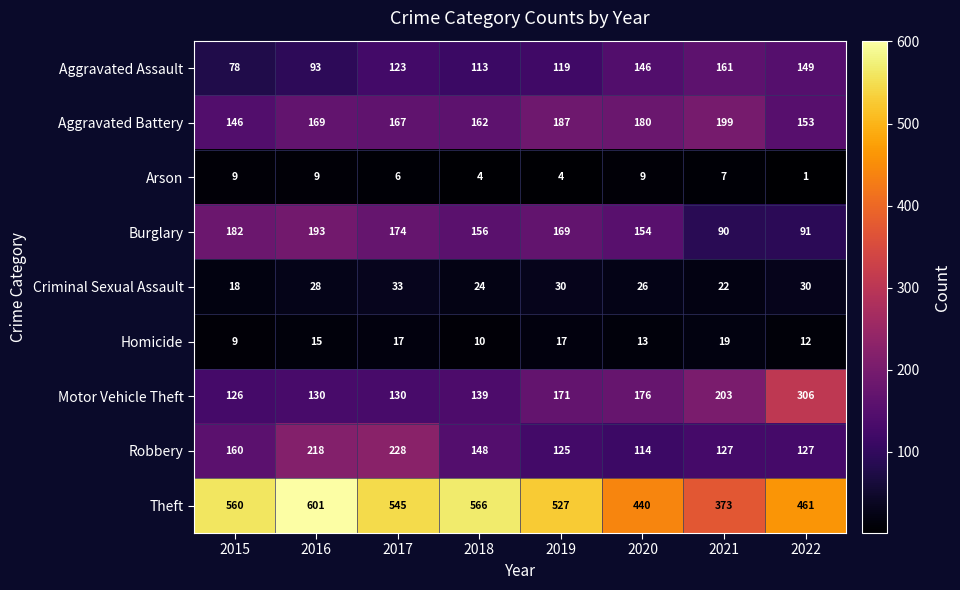

At which label does Robbery reach its peak?

2017